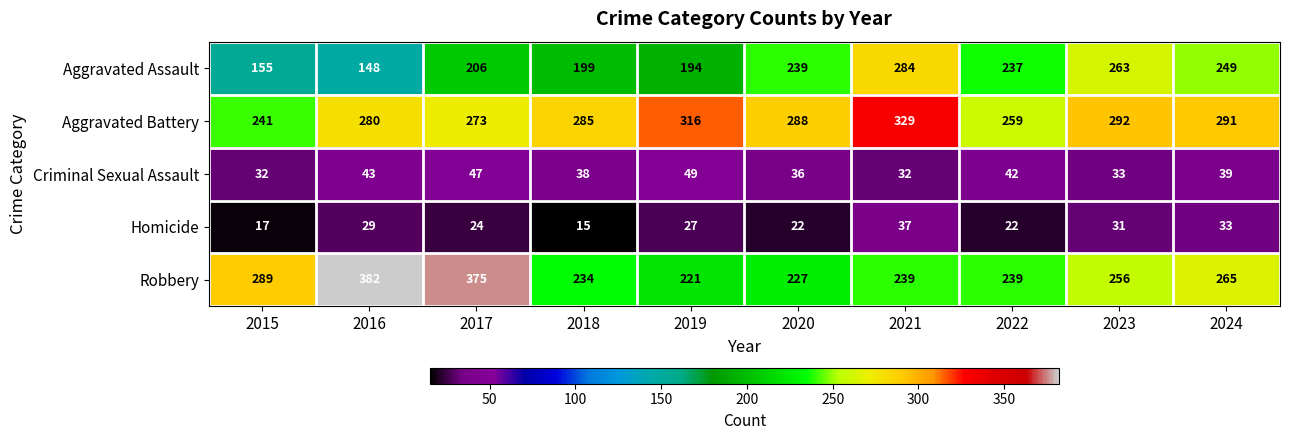

How many series are shown in this chart?

5